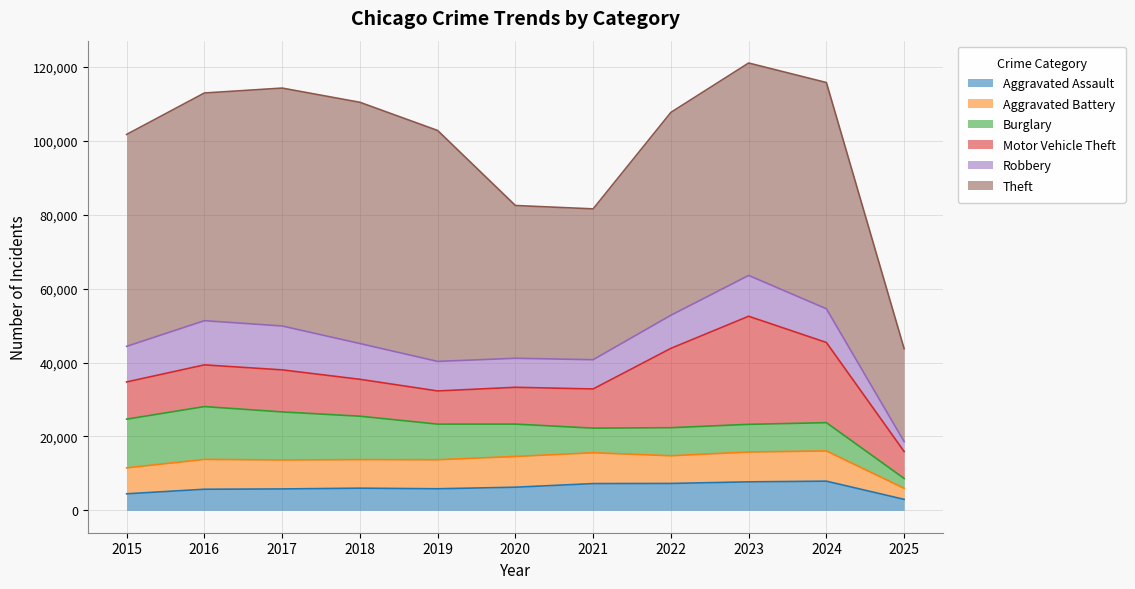

Between which two adjacent categories do Robbery and Burglary first intersect?

2020 and 2021